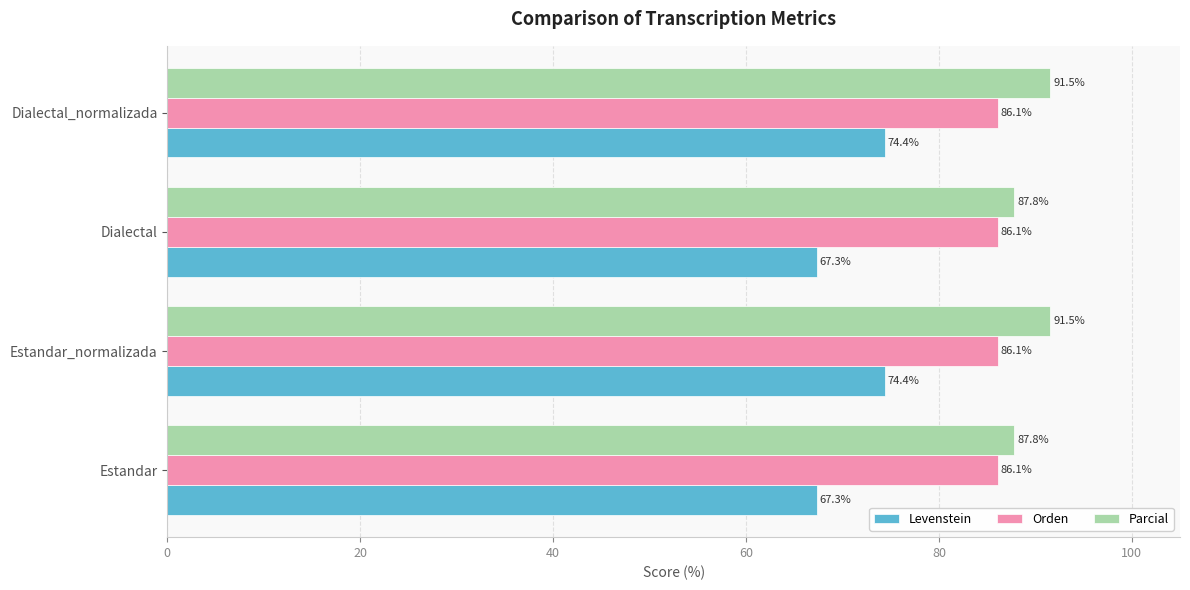

What is the difference between the maximum and second lowest values in the Levenstein series?

7.1